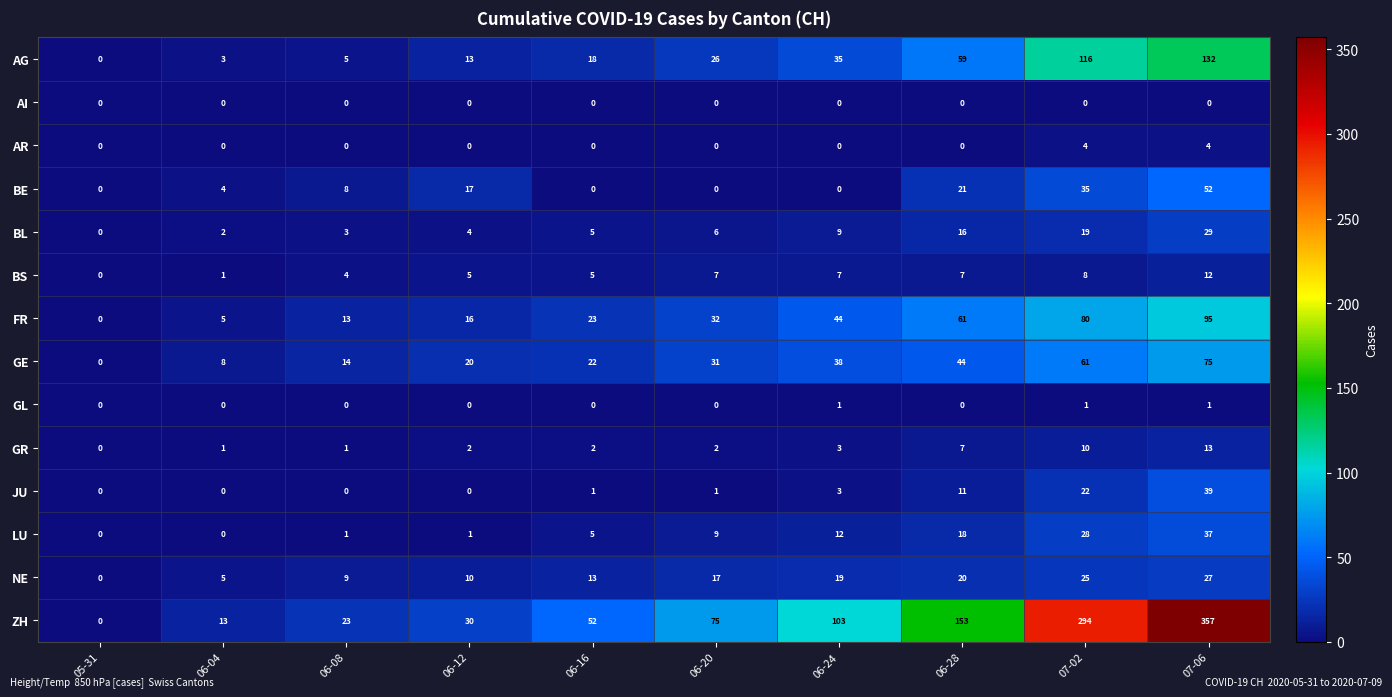

Count the number of categories in the chart.

10